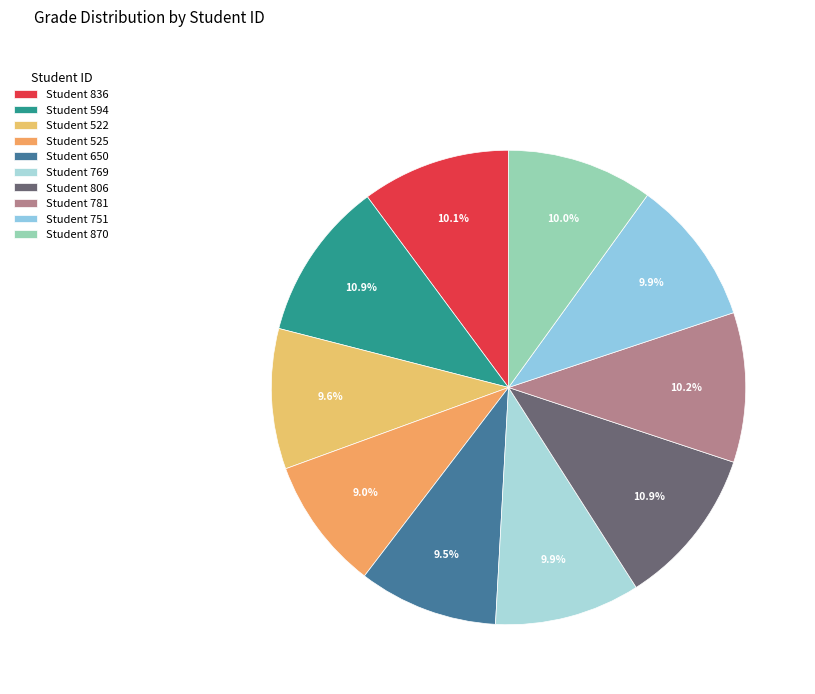

How many segments does this pie chart have?

10